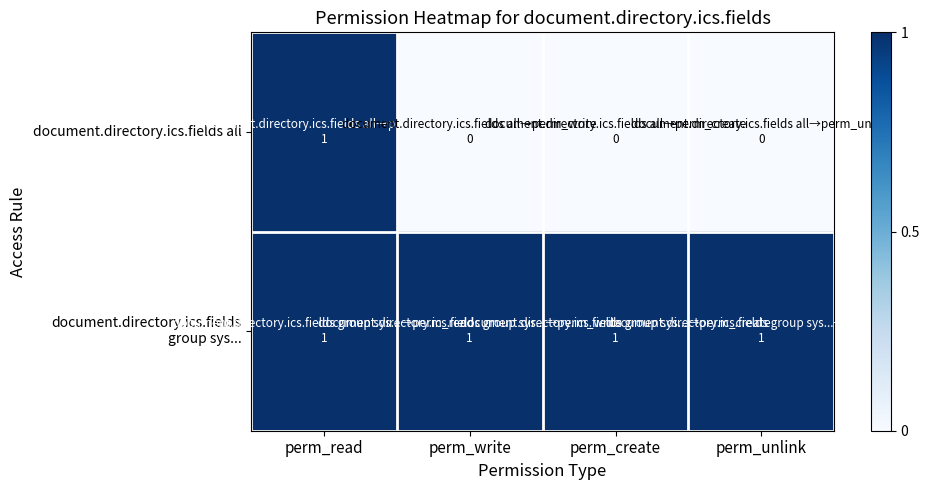

What is the difference between the highest and lowest values at perm_write?

1